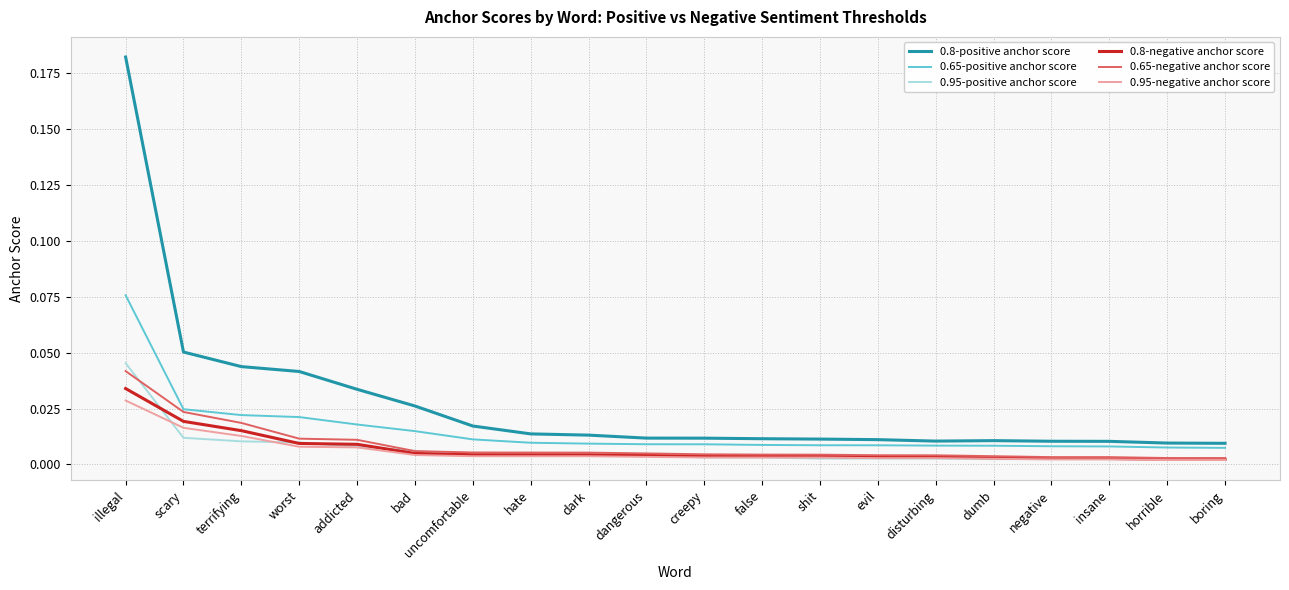

What is the total value across all series at illegal?

0.4